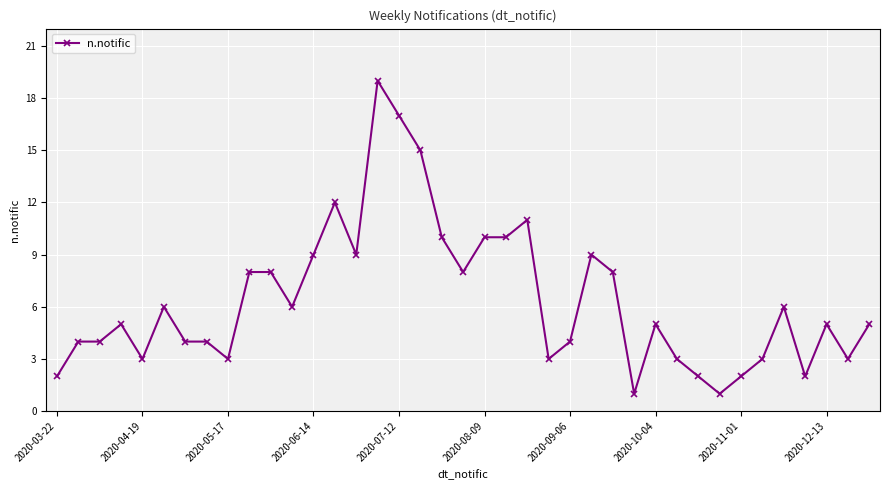

What is the difference between the maximum and minimum values?

18